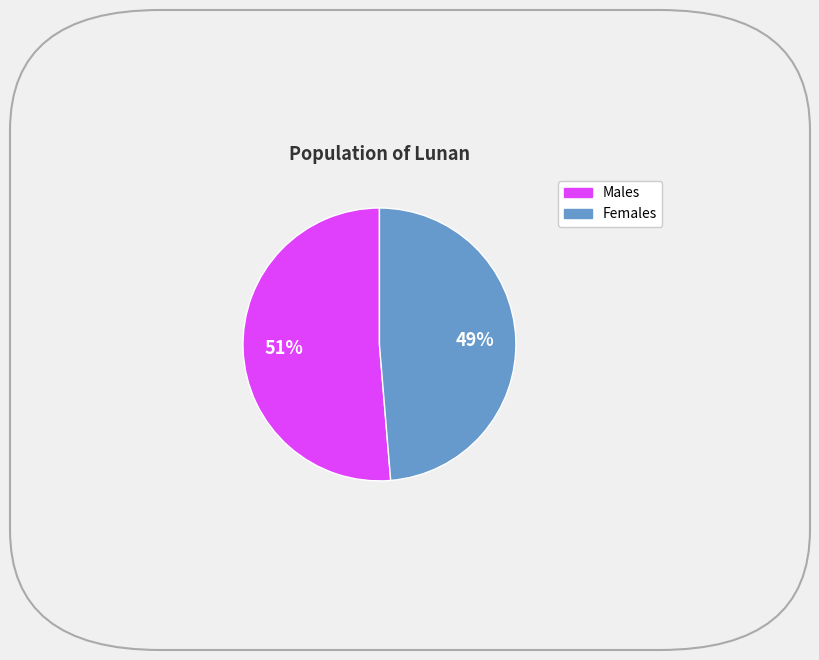

To the nearest percent, what is the average slice percentage?

50%